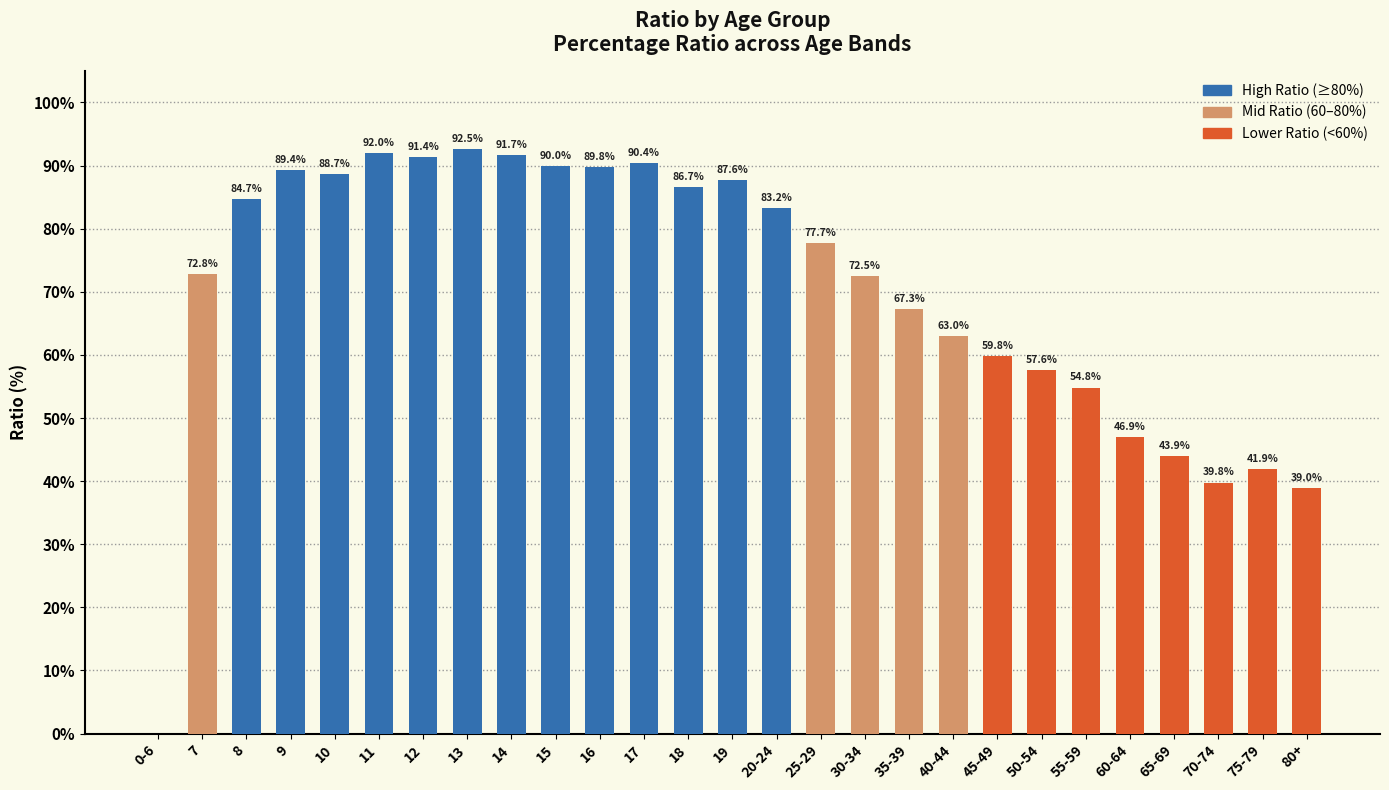

What is the maximum value shown in the chart?

92.5